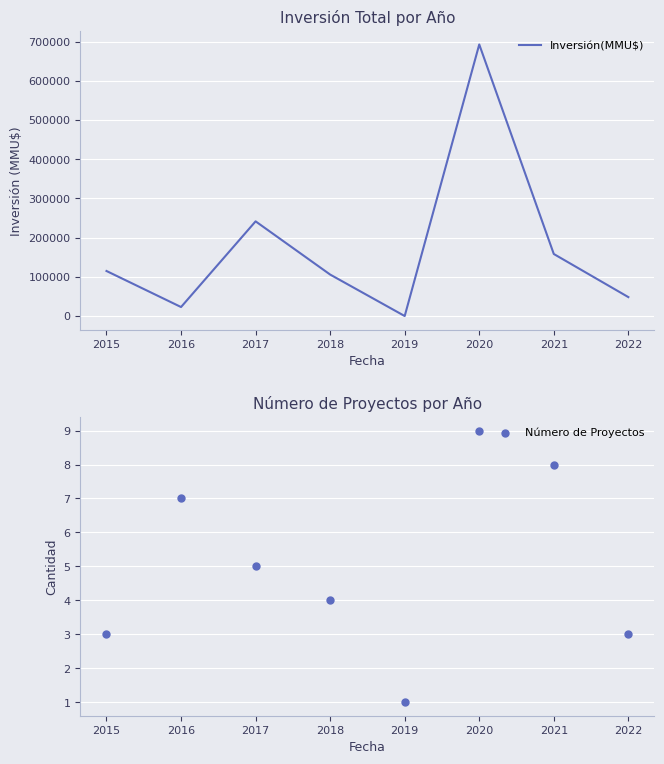

Which series has the largest total across all categories?

Inversión(MMU$)